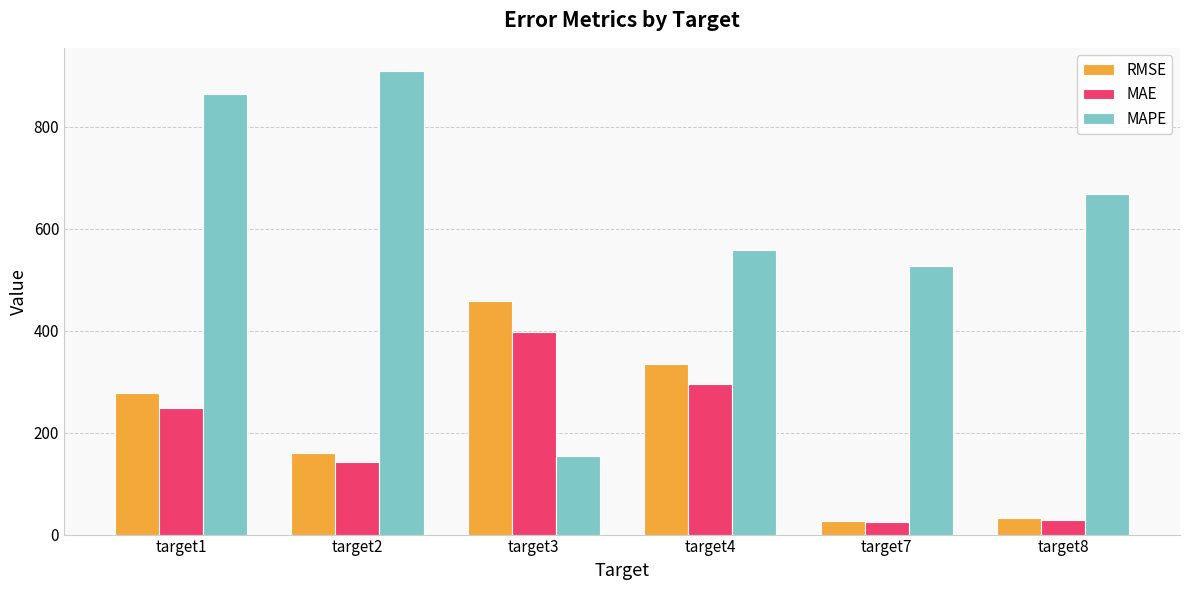

At which label does MAE first exceed 248?

target1